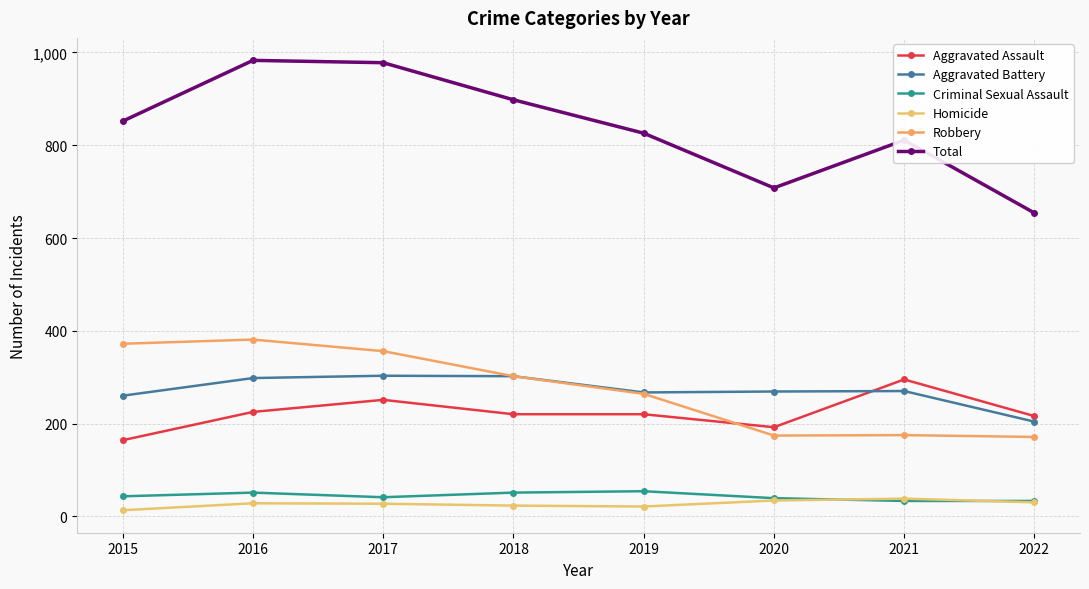

Which has a higher value, 2018 or 2015?

2018